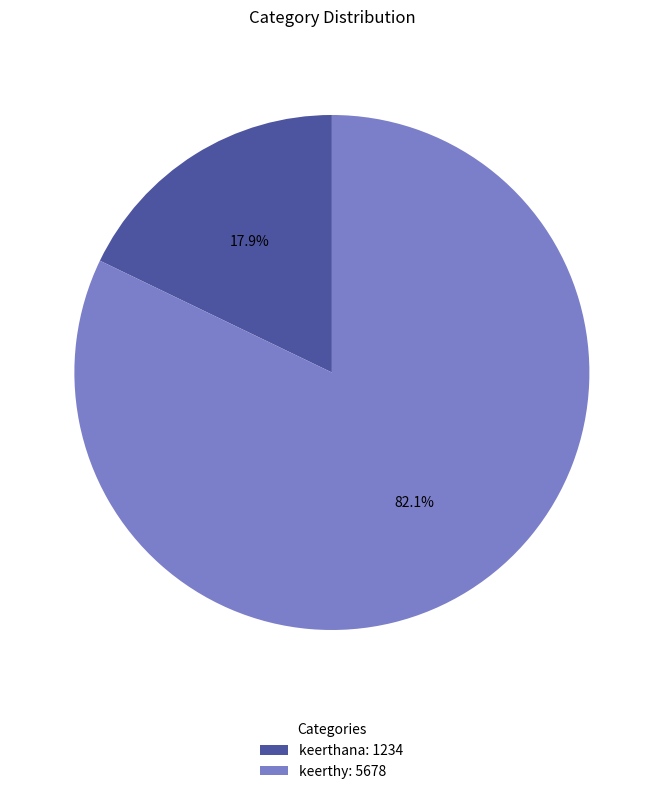

Rank the categories by value from highest to lowest.

keerthy, keerthana